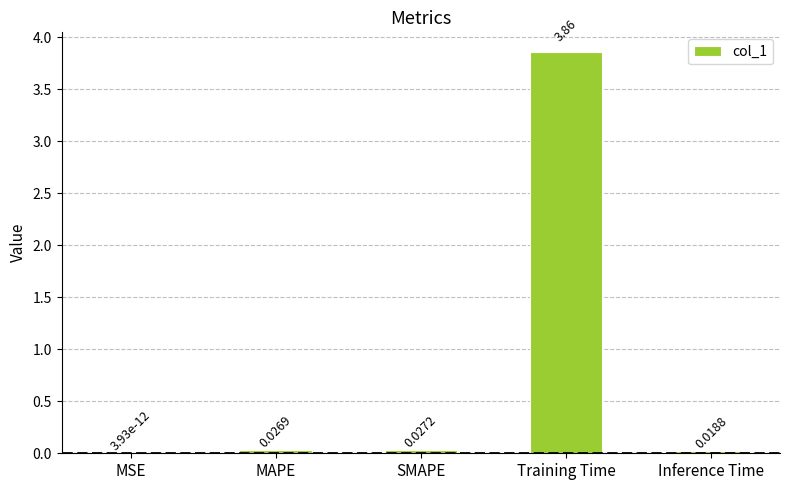

The chart shows a value of 0.0 at MAPE. True or false?

True